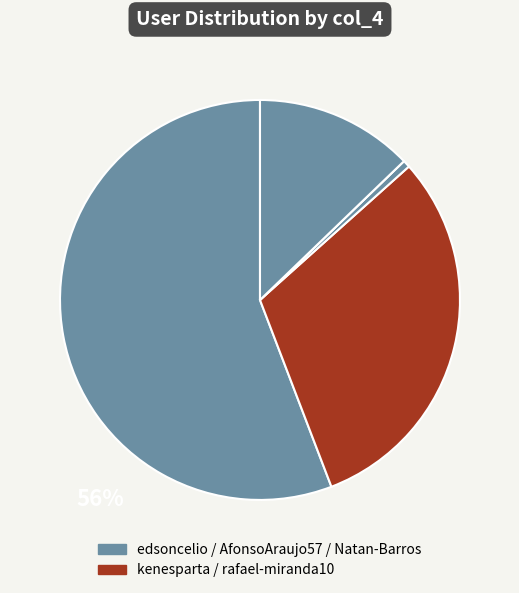

Which slice represents more than half of the pie?

edsoncelio